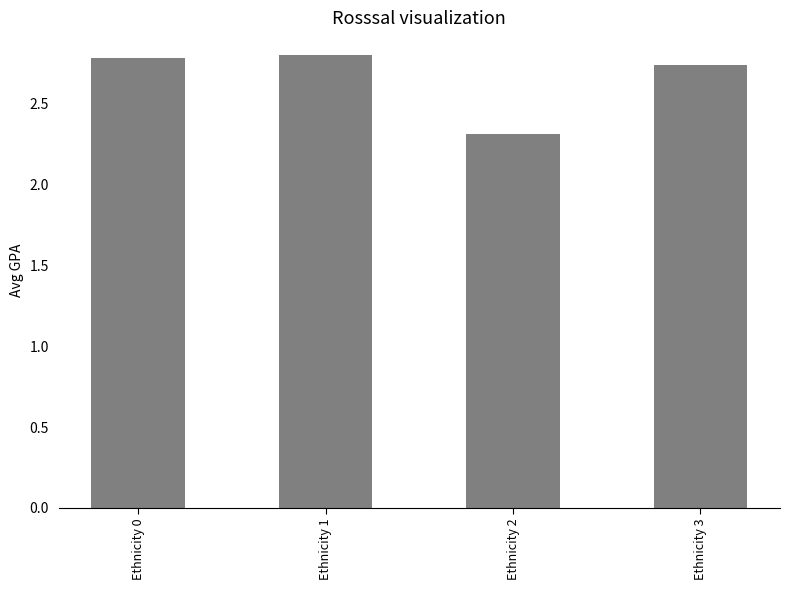

Does the chart contain stacked bars?

No